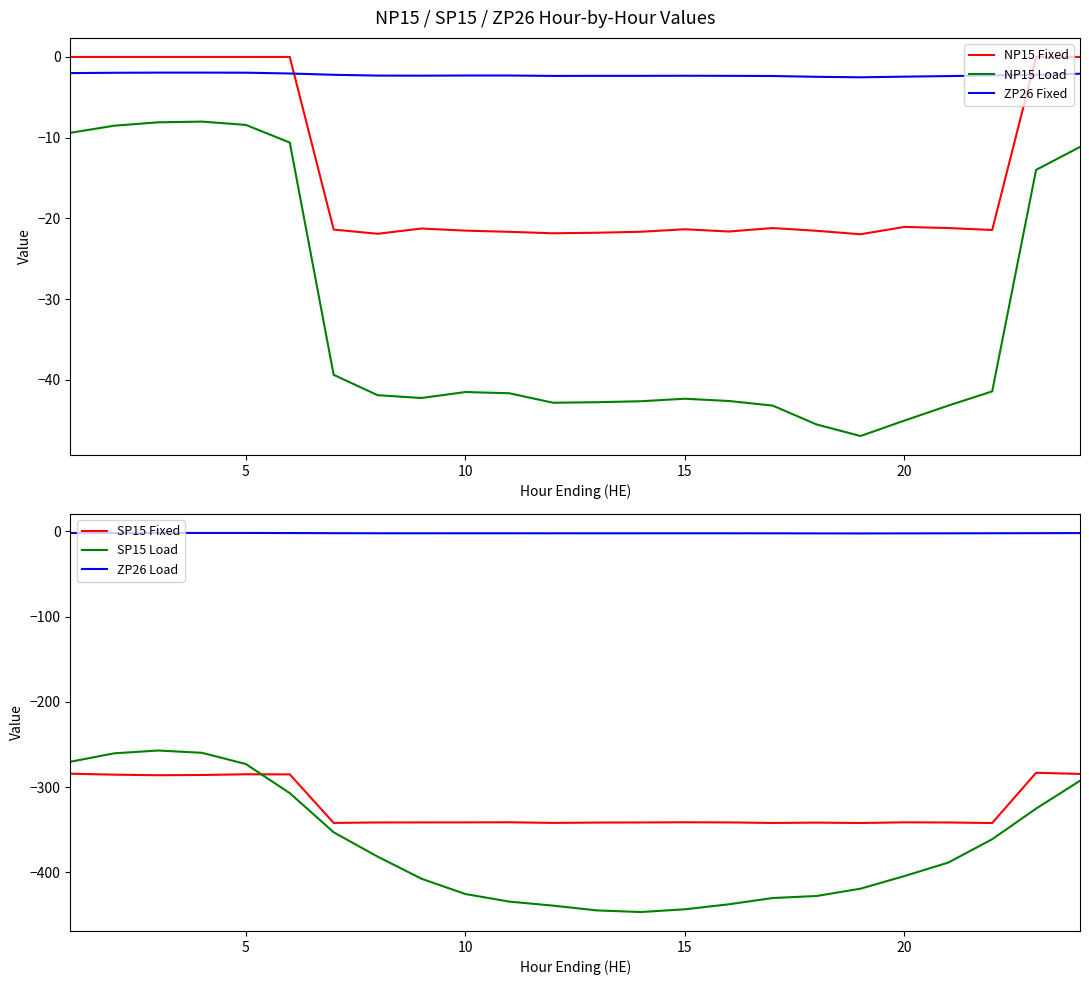

How many data points does each series have?

24